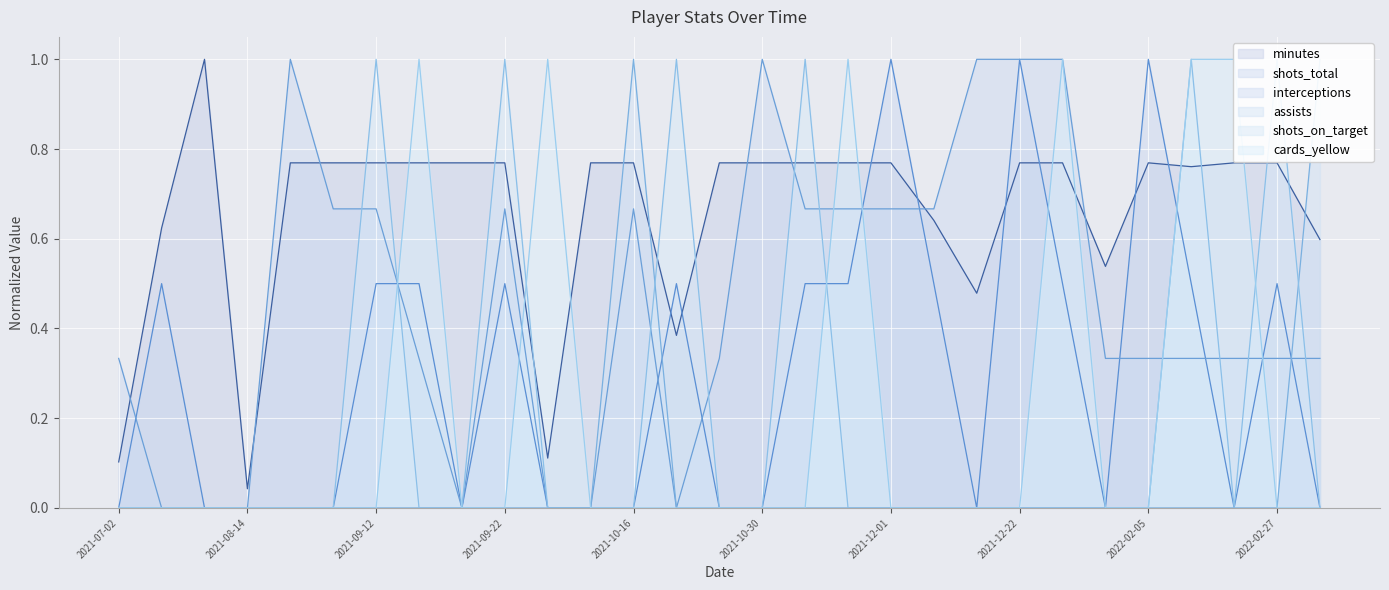

Count the number of categories in the chart.

29